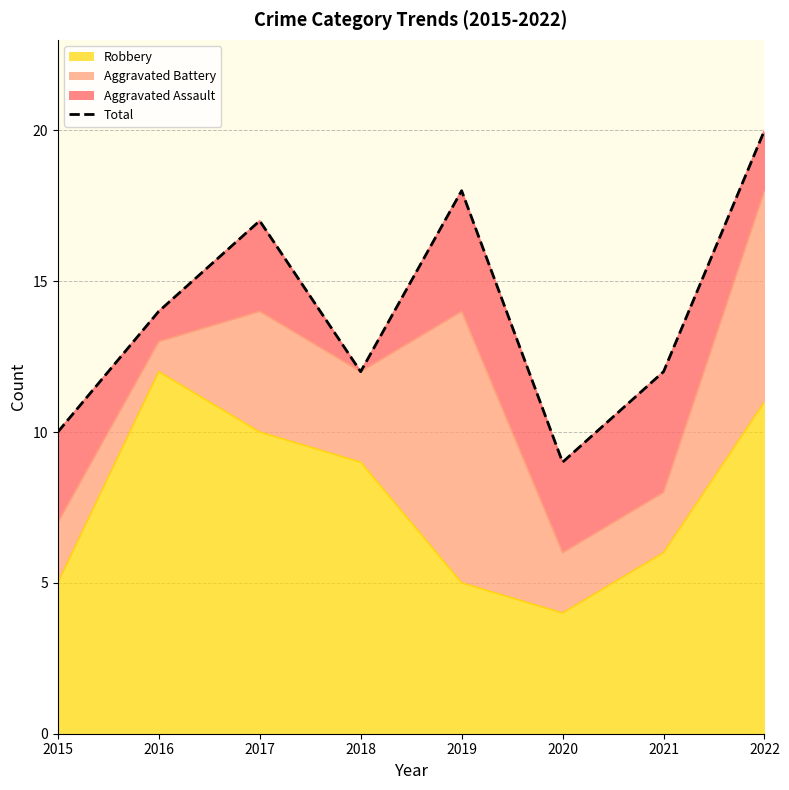

What is the difference between the maximum and minimum values?

11